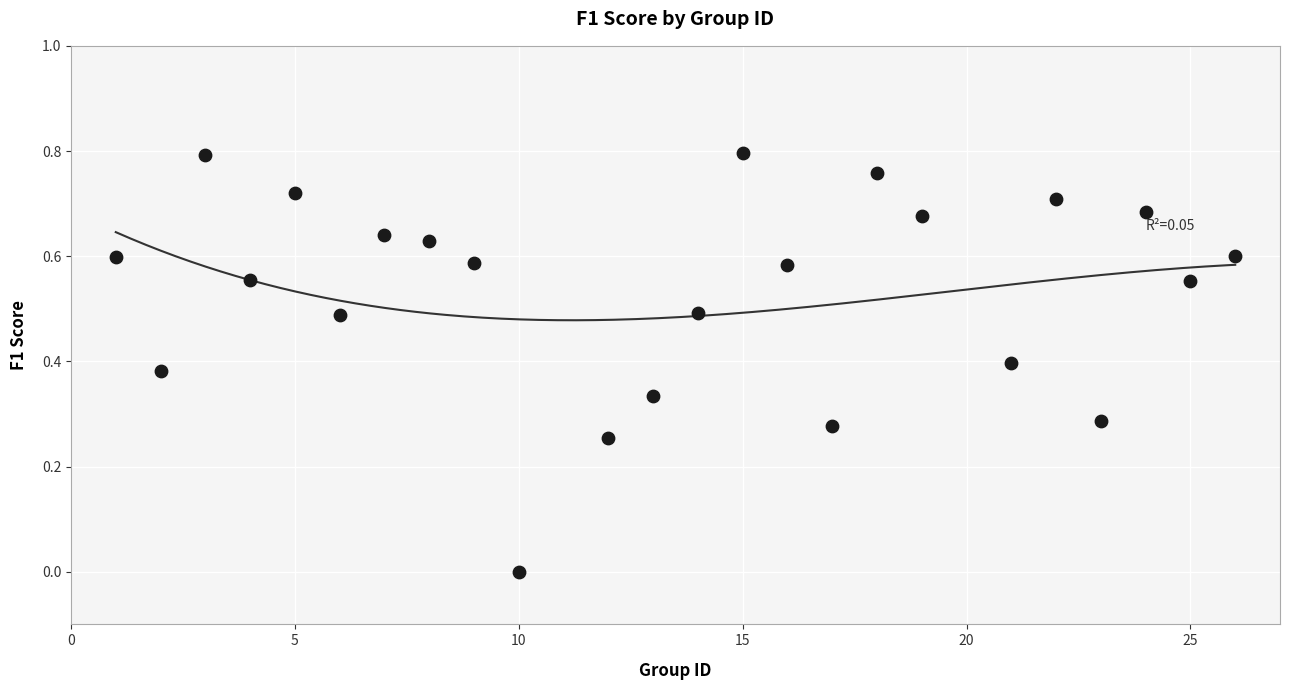

What is the range of X values (max minus min)?

25.0